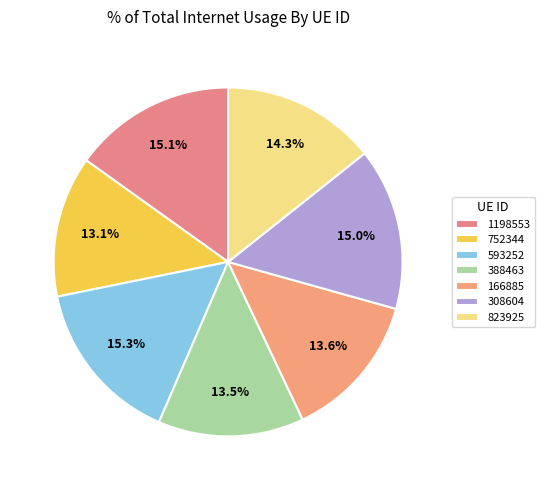

Is there a majority slice in this chart?

No